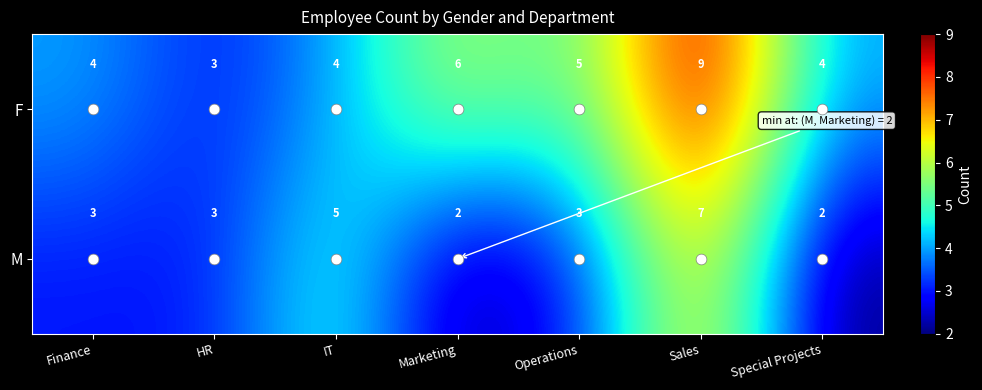

The M series shows 3 at Special Projects. True or false?

False